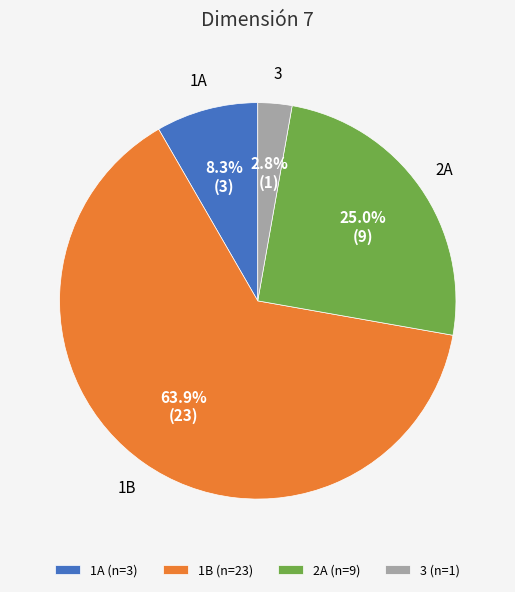

To the nearest percent, what percentage of the pie is 1A?

8%